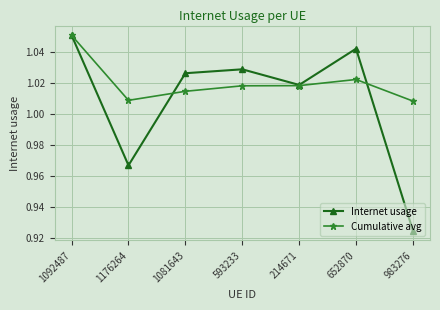

In Internet usage, how many points are higher than both neighbors (excluding endpoints)?

2